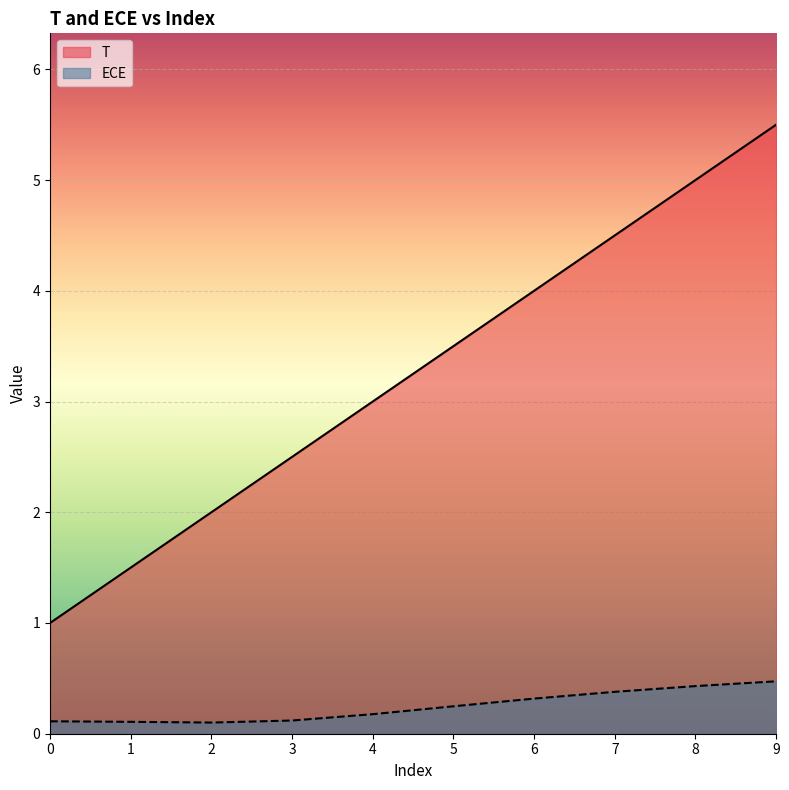

Is the value of ECE at 6 greater than the value of T at 6?

No